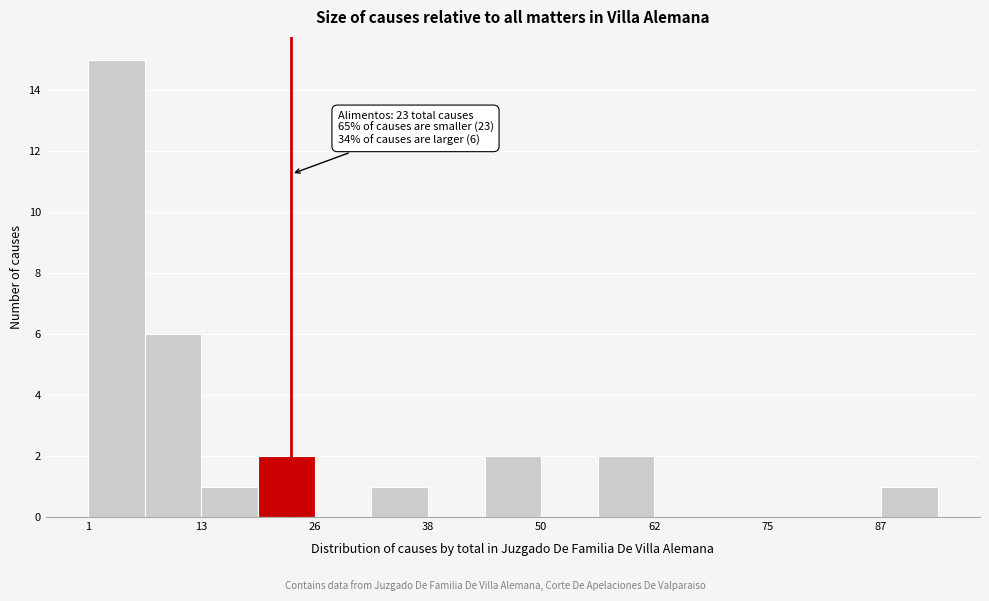

Read against the x-axis, roughly where is the centre of the tallest bar?

4